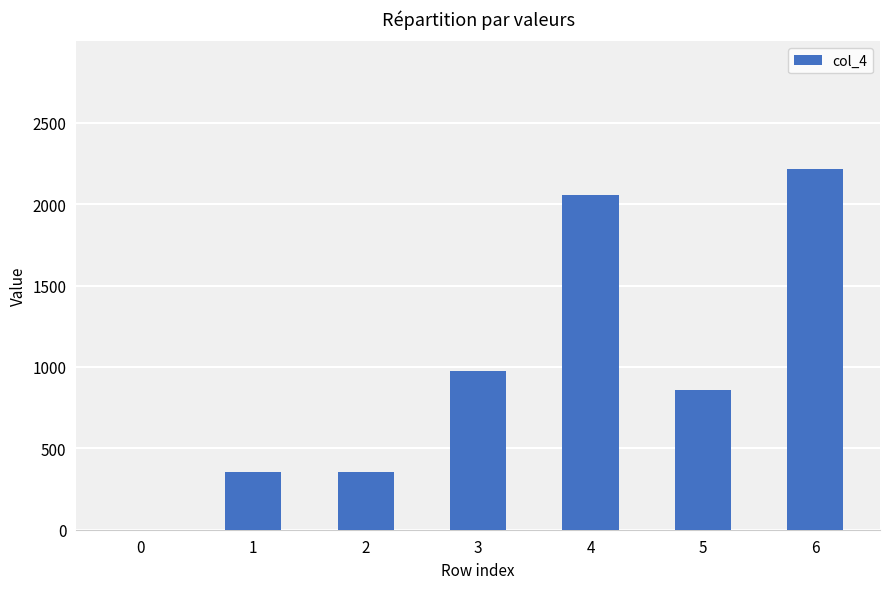

Count the number of values greater than 859.

4